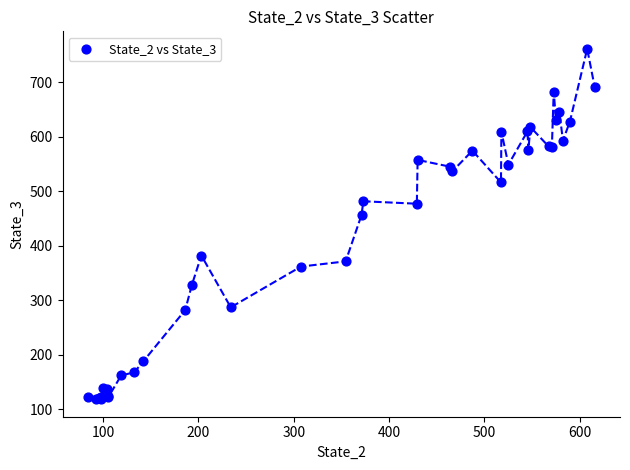

What Y value in the scatter plot is closest to 439?

456.1